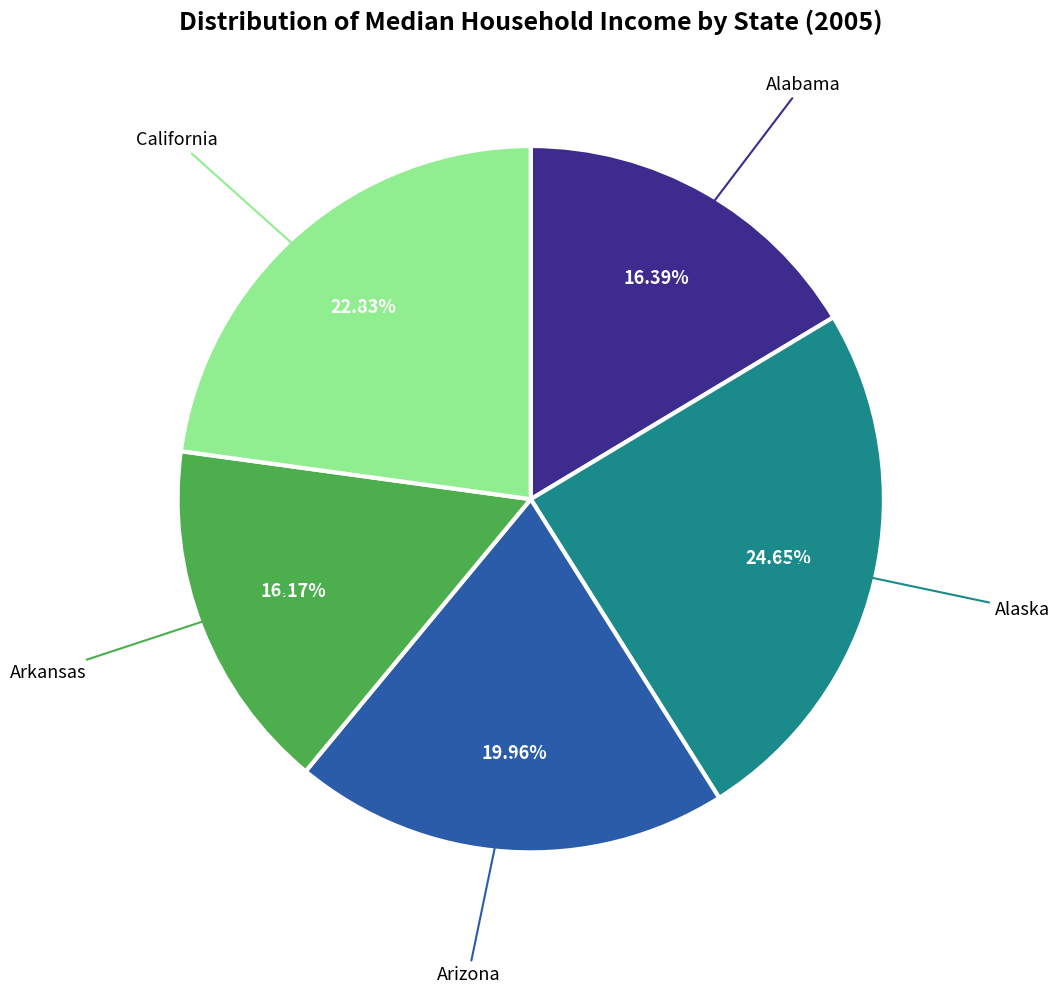

Does any single category account for the majority?

No